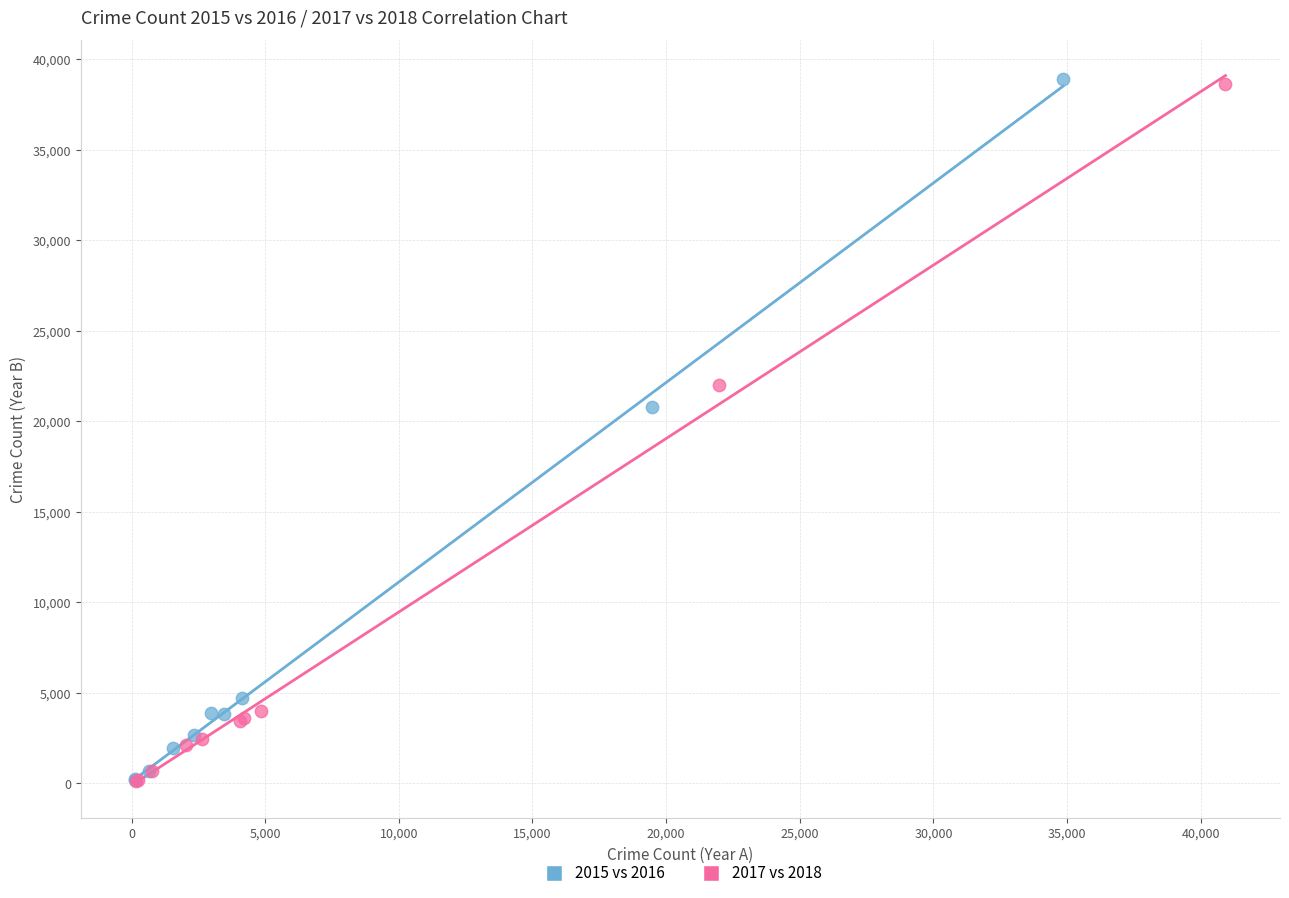

Which series has the largest Y range (max minus min)?

2015 vs 2016